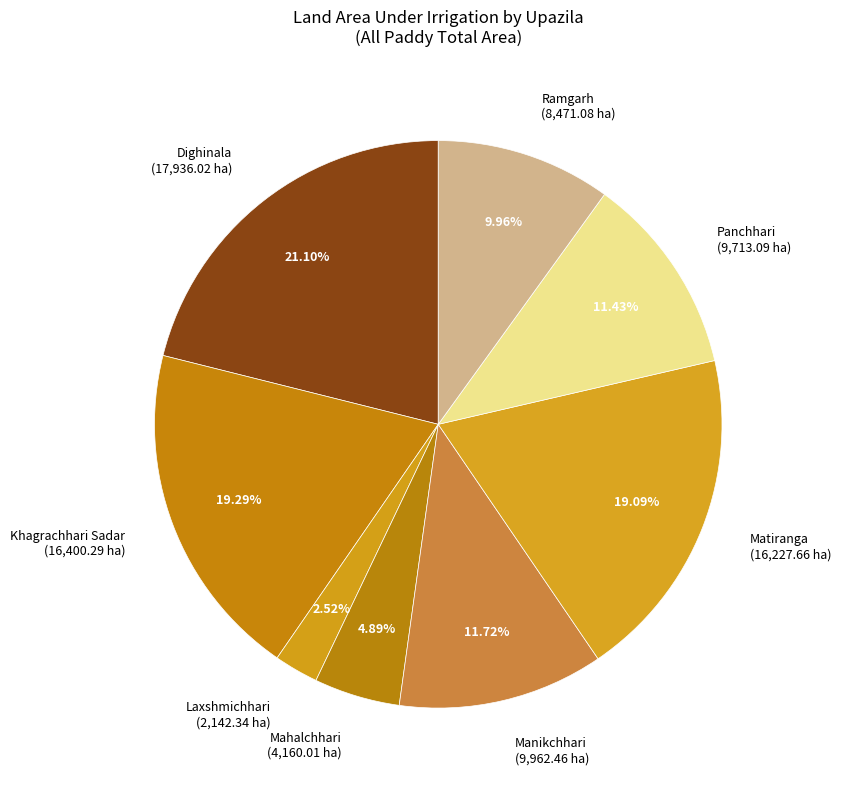

To the nearest percent, what is the combined percentage of Laxshmichhari and Khagrachhari Sadar?

22%